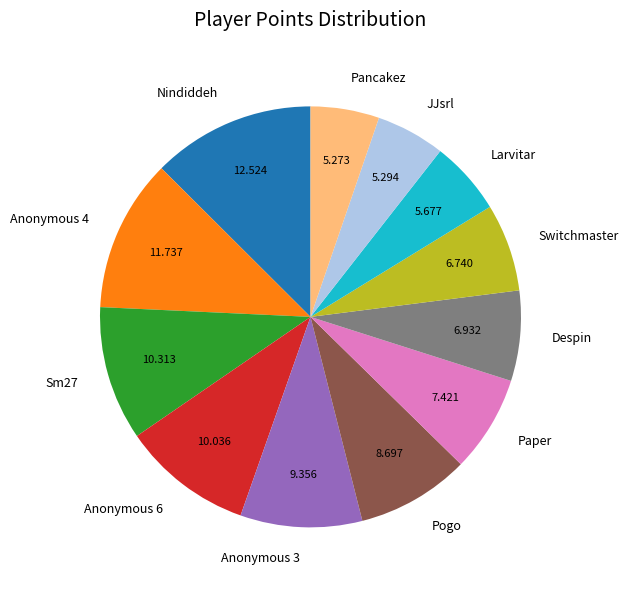

Is there any slice that represents more than half of the pie?

No